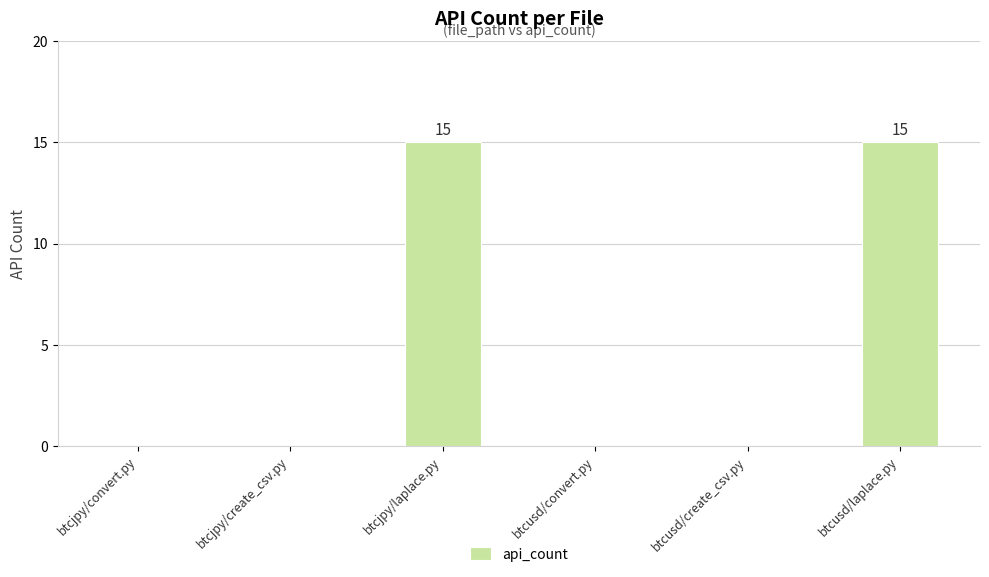

What is the sum of all values?

30